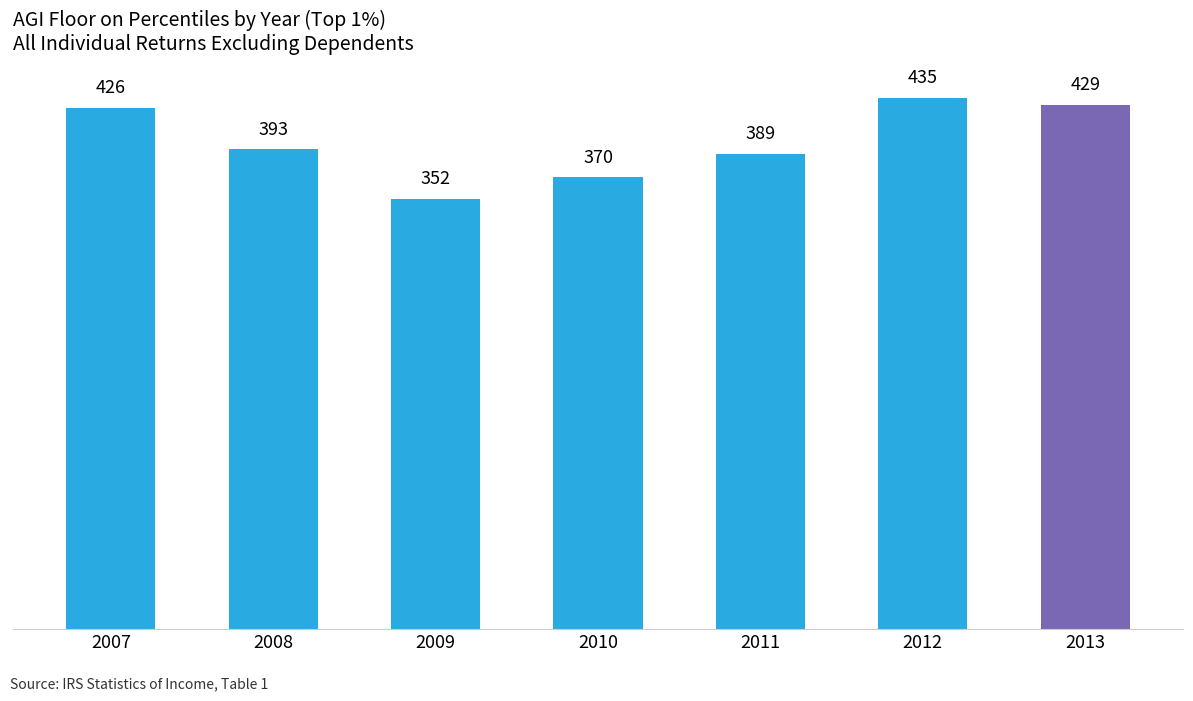

The value at 2011 is 388.9. True or false?

True